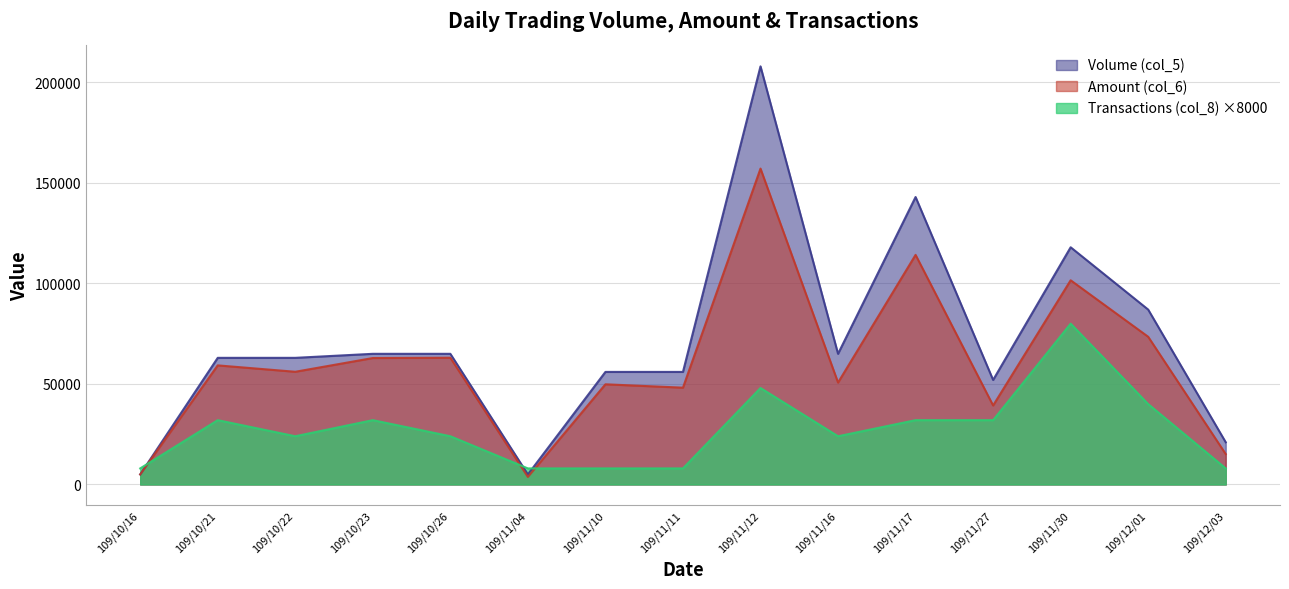

How many values in the Volume (col_5) series are below 63000?

6